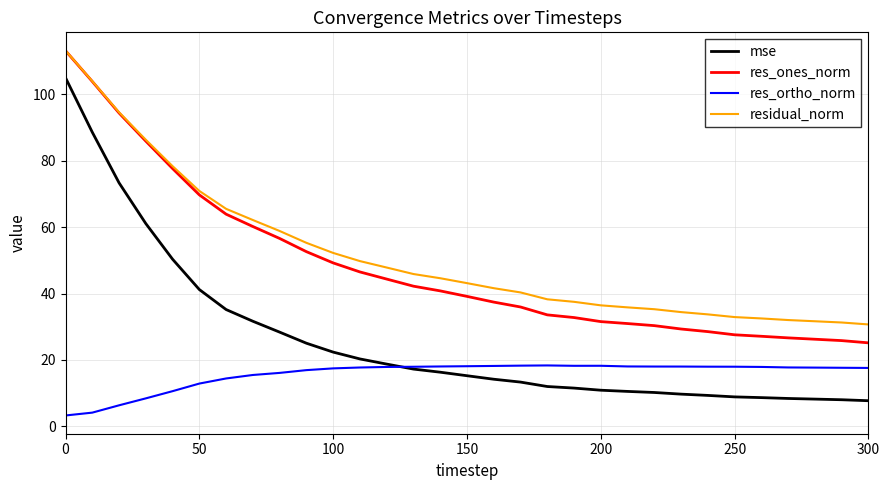

How many lines are shown in the chart?

4